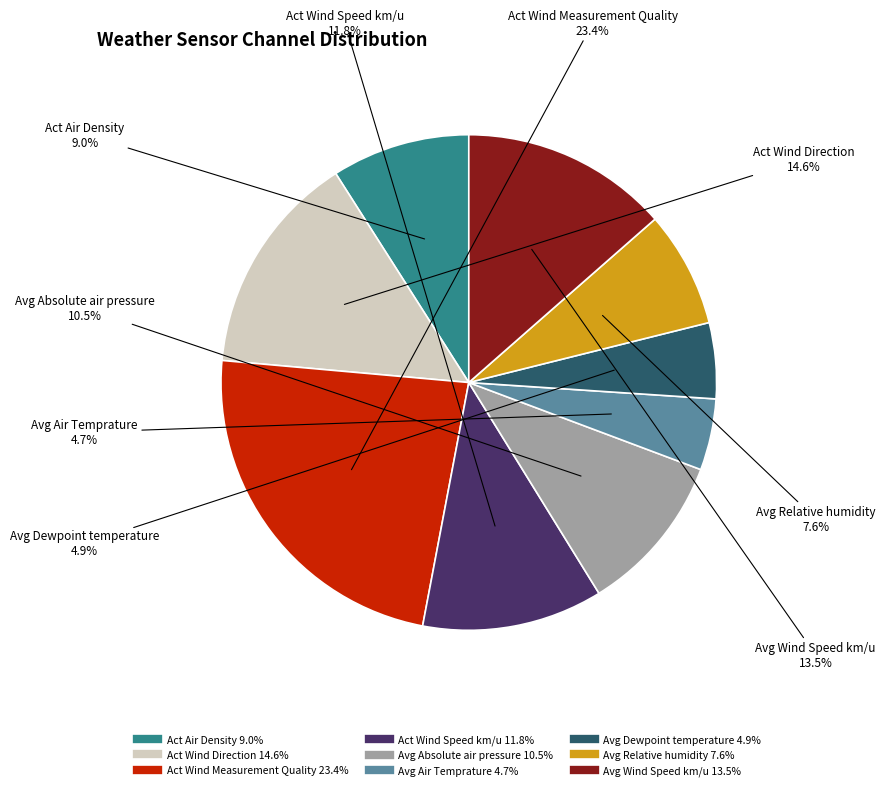

What percentage is NOT represented by Act Wind Speed km/u?

88.2%